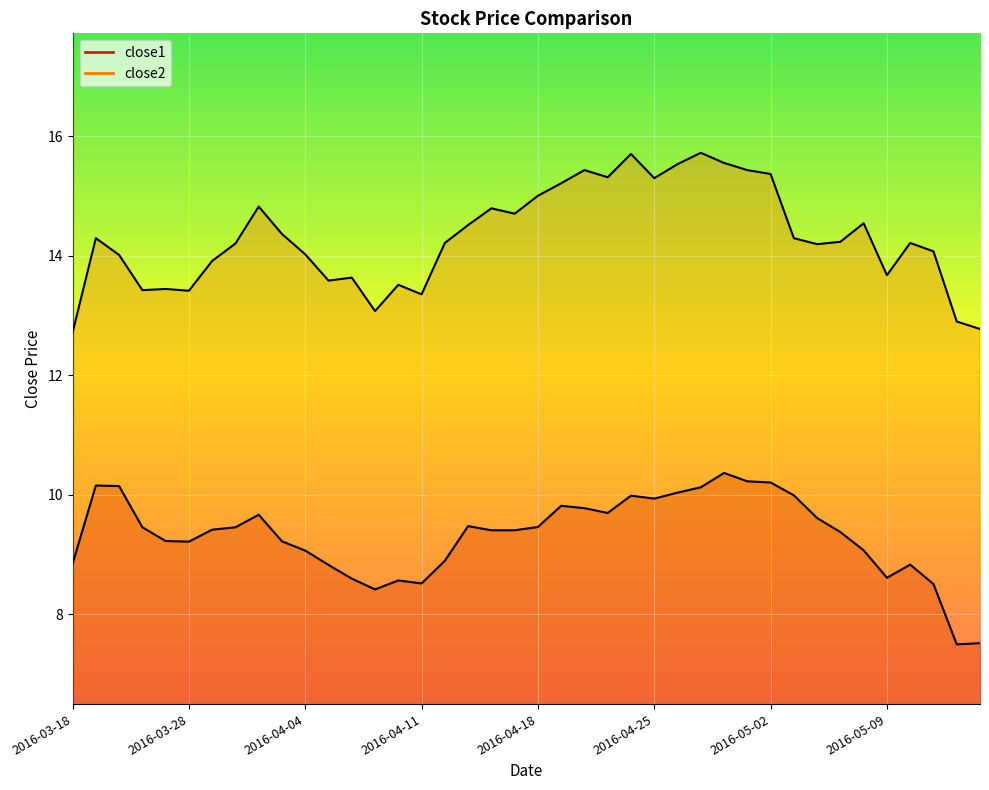

Where is the first local maximum for close1?

2016-03-21